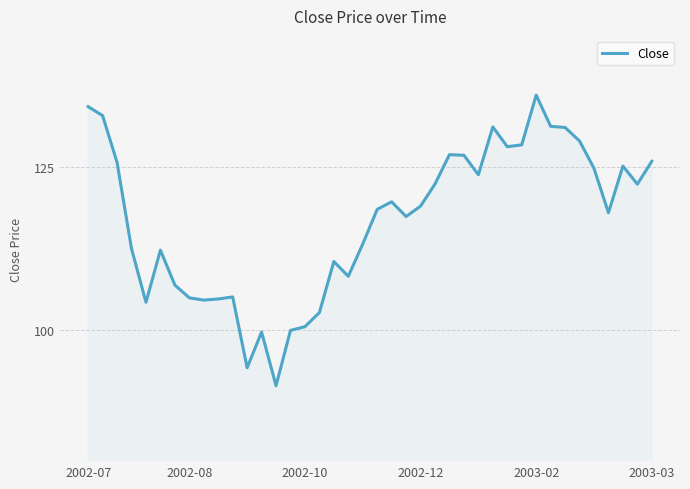

What is the average value?

116.8